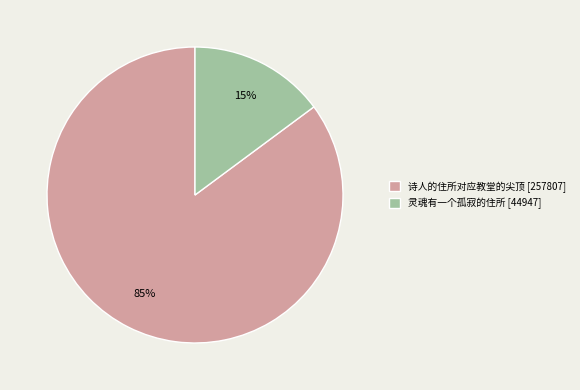

Which slice is the smallest?

灵魂有一个孤寂的住所